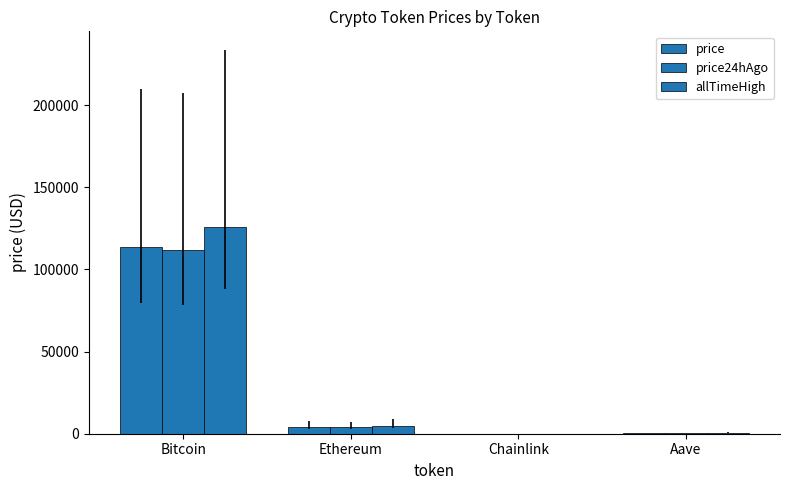

How many values in the allTimeHigh series exceed 4946?

2